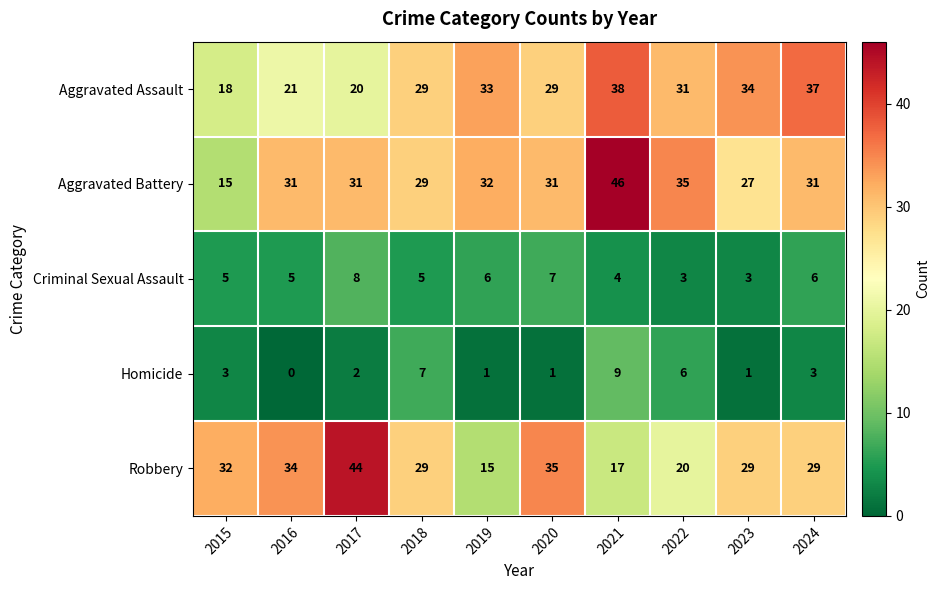

True or false: Aggravated Assault has a value of 18 at 2015.

True